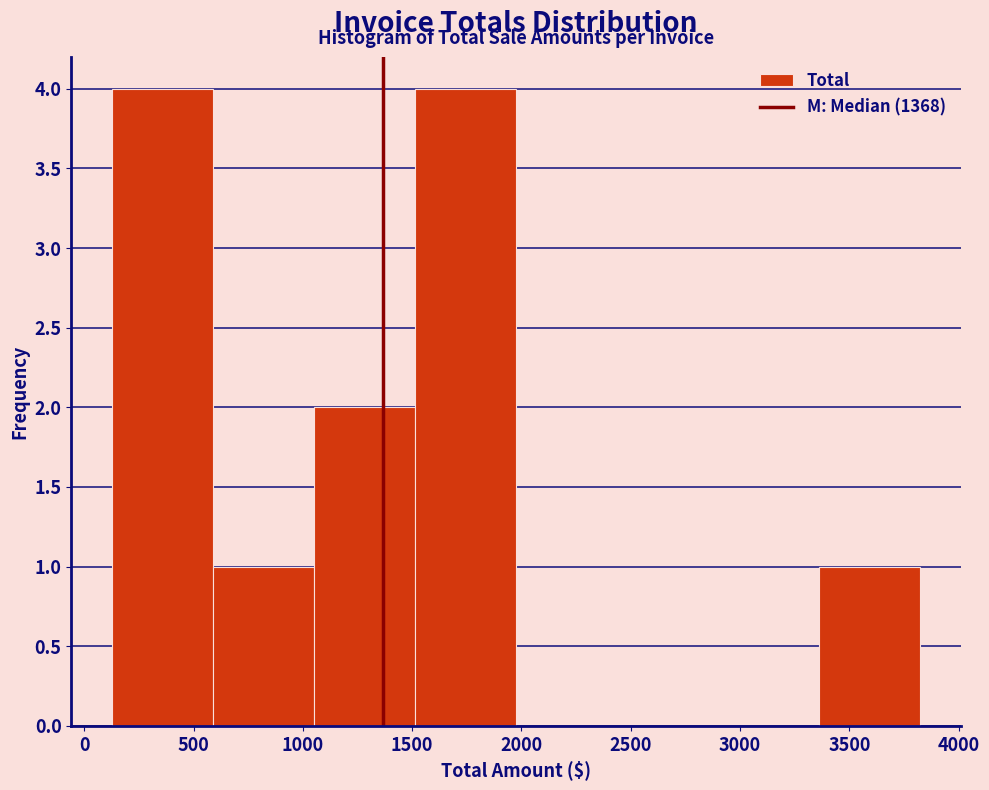

Reading left to right, transcribe this chart: for each bar, give the range it covers on the x-axis and its height. Neither the bar edges nor the heights are printed on the chart, so give them approximately, as read against the axes.

150 to 600: 4
600 to 1050: 1
1050 to 1500: 2
1500 to 2000: 4
2000 to 2450: 0
2450 to 2900: 0
2900 to 3350: 0
3350 to 3850: 1